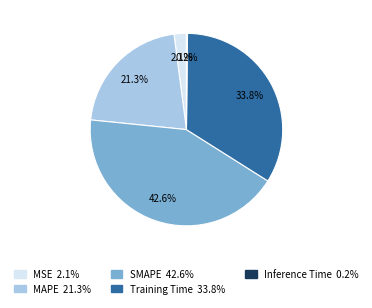

What percentage is the MAPE slice, to the nearest percent?

21%